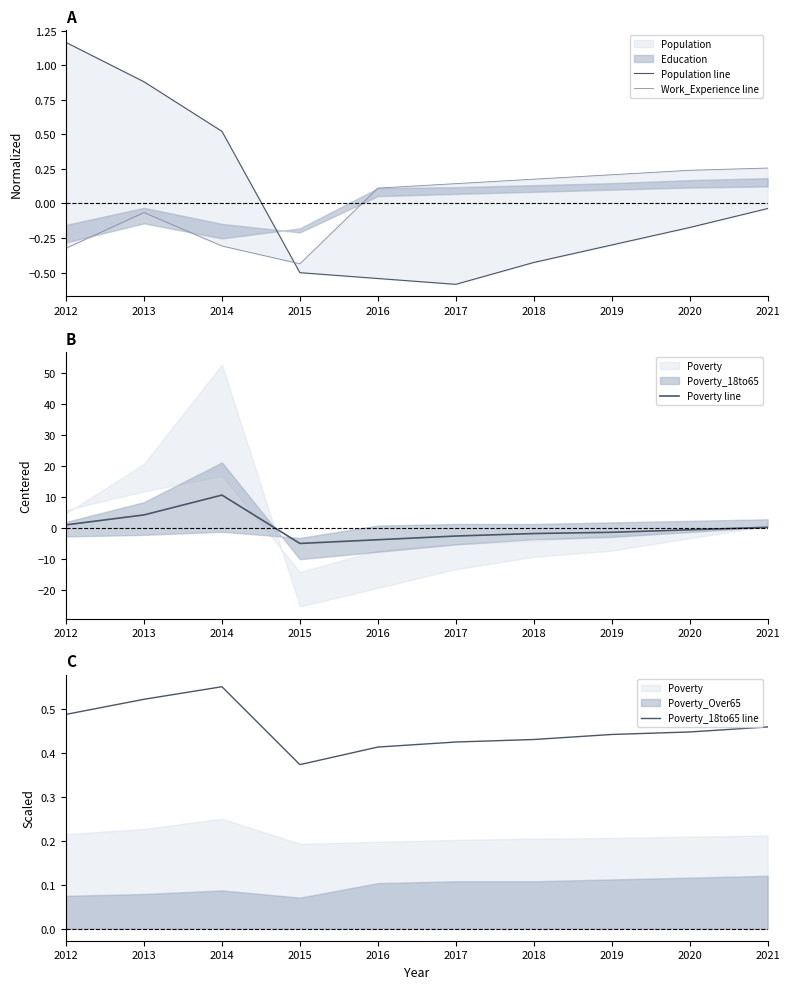

Is the value of Poverty line at 2015 greater than the value of Work_Experience line at 2012?

No